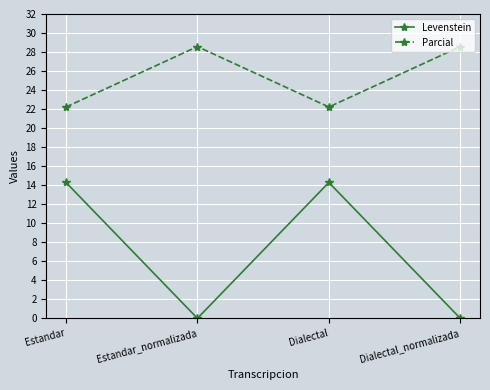

What is the difference between the second highest and second lowest values in the Levenstein series?

14.3